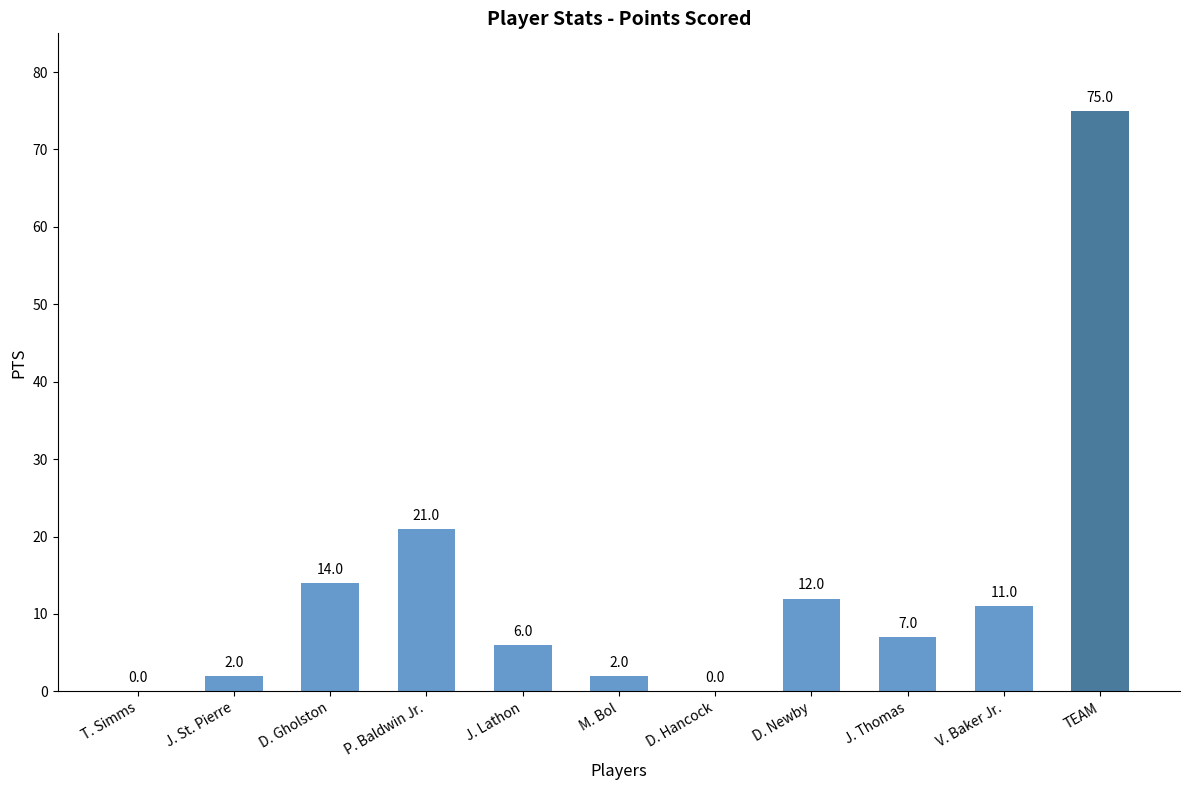

Is it true that the value at TEAM is 19?

False